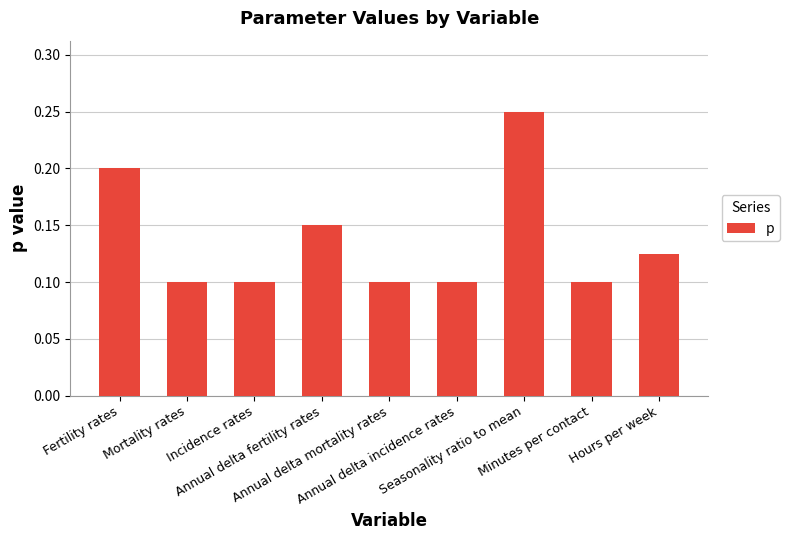

How many values are between 0 and 1?

9